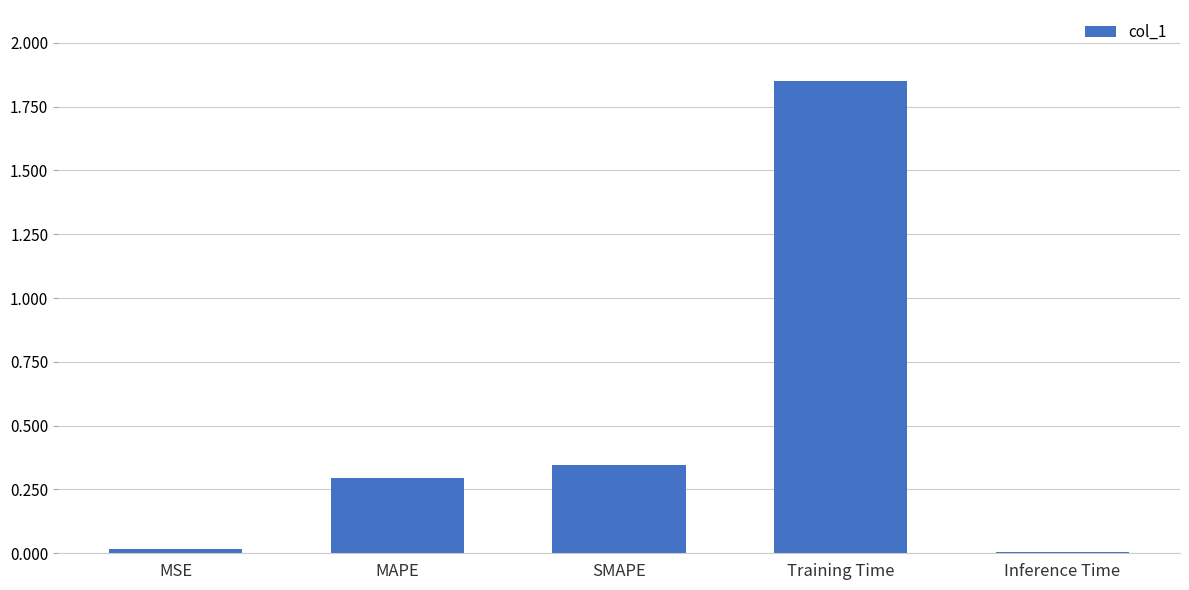

Which has a higher value, MSE or MAPE?

MAPE